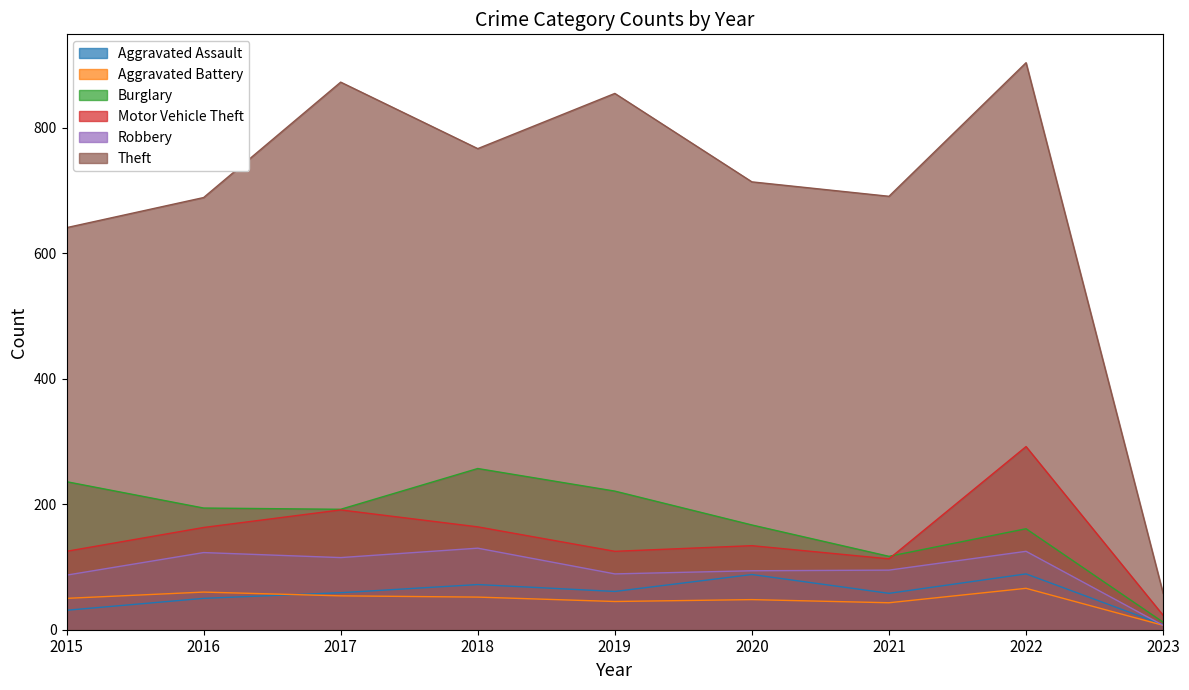

How many lines are shown in the chart?

6